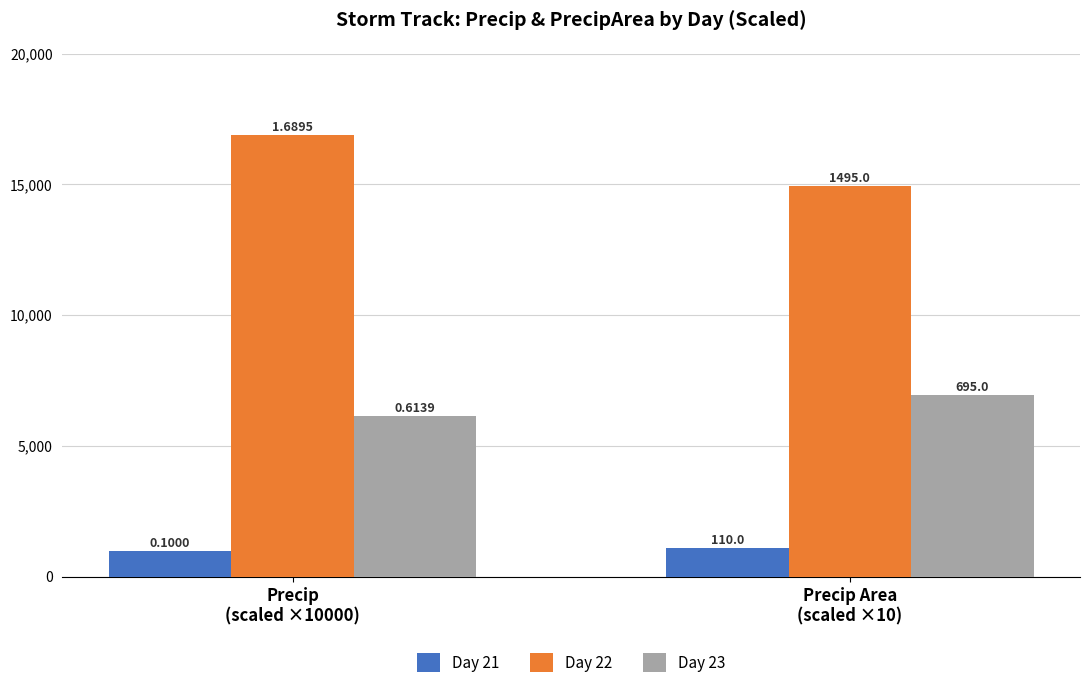

Which category has the highest value across all series?

Precip
(scaled ×10000)